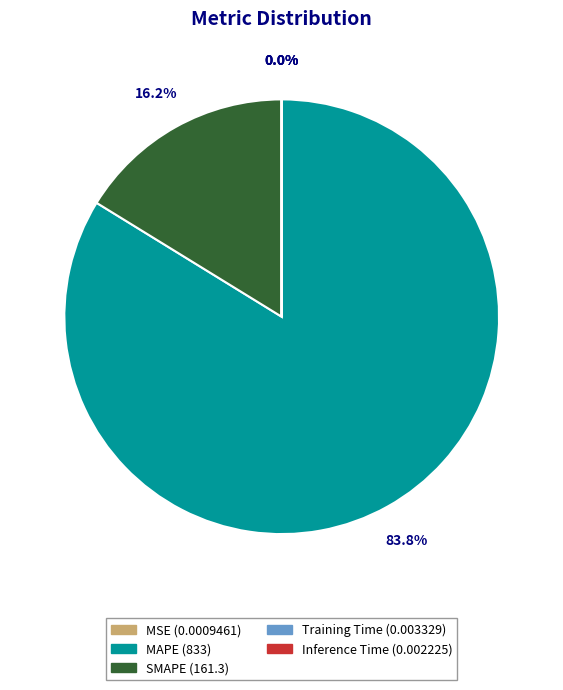

Between SMAPE and MAPE, which is larger?

MAPE